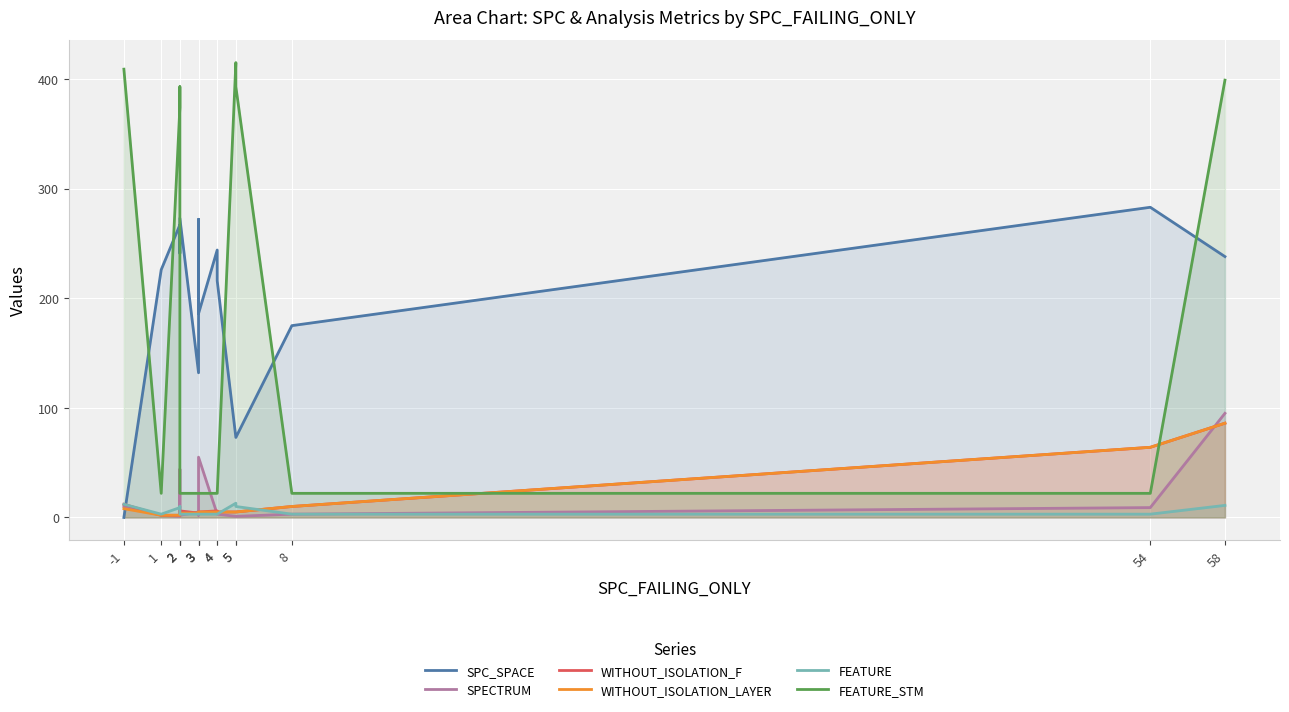

The WITHOUT_ISOLATION_F series shows 4 at 2. True or false?

False